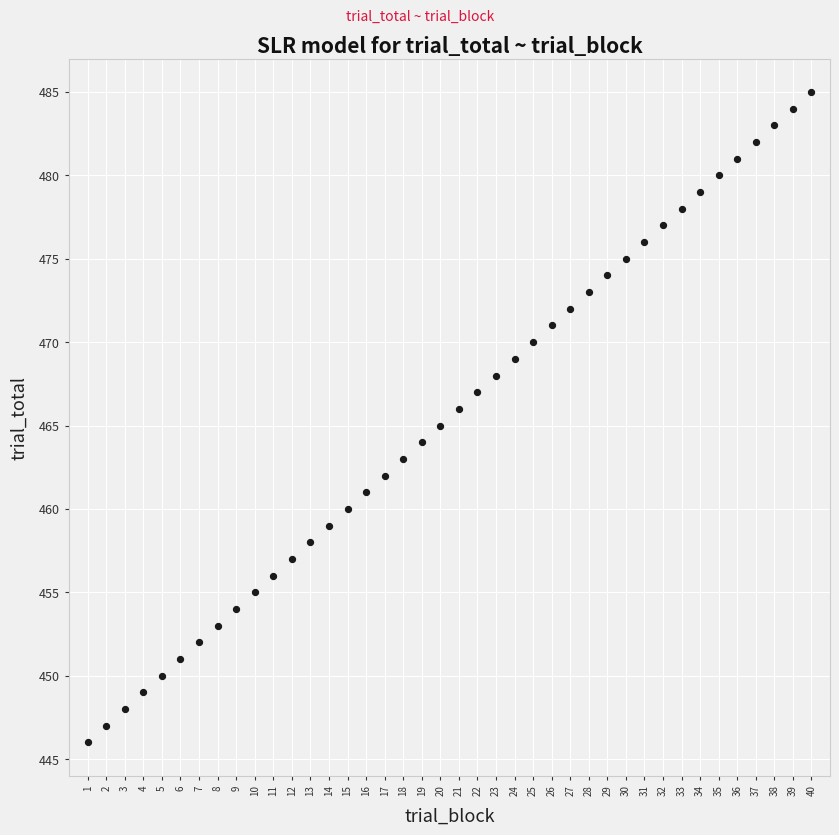

What is the range of X values (max minus min)?

39